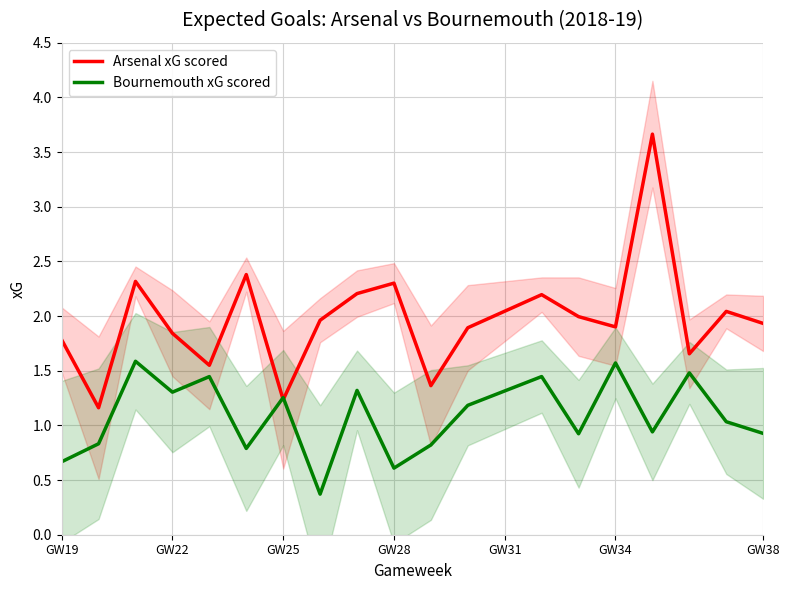

What is the lowest value of the Arsenal xG scored series?

1.2